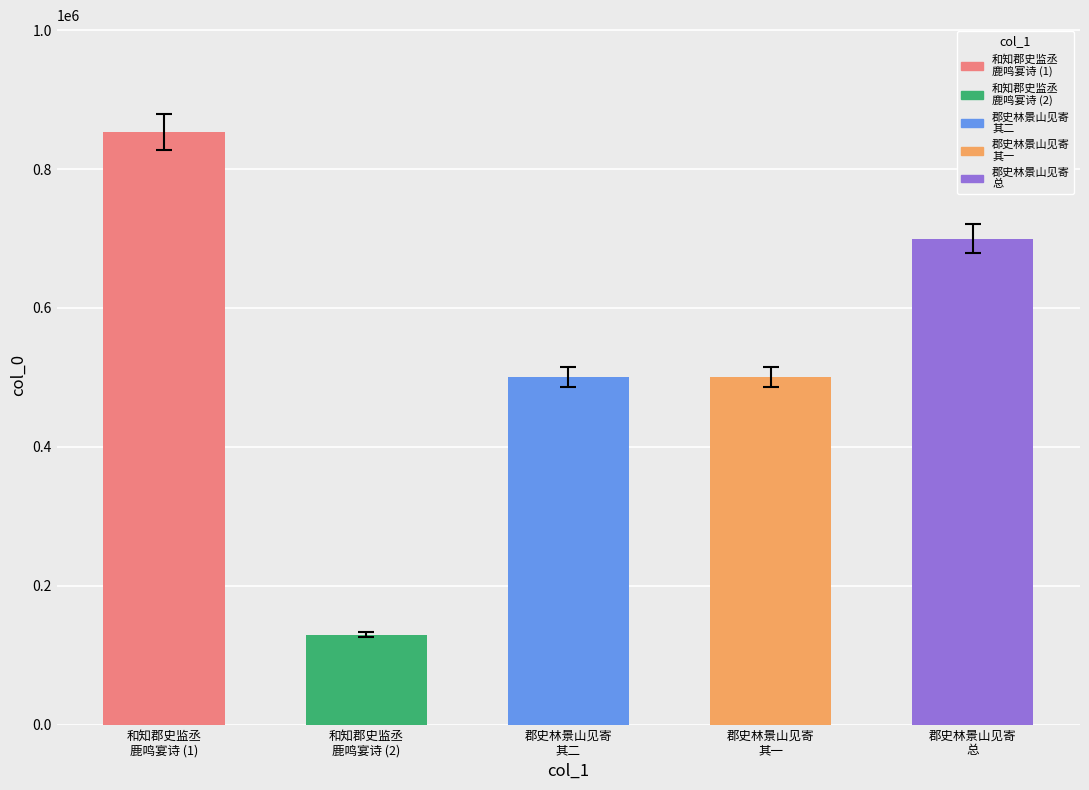

What is the difference between the maximum and minimum values?

724009